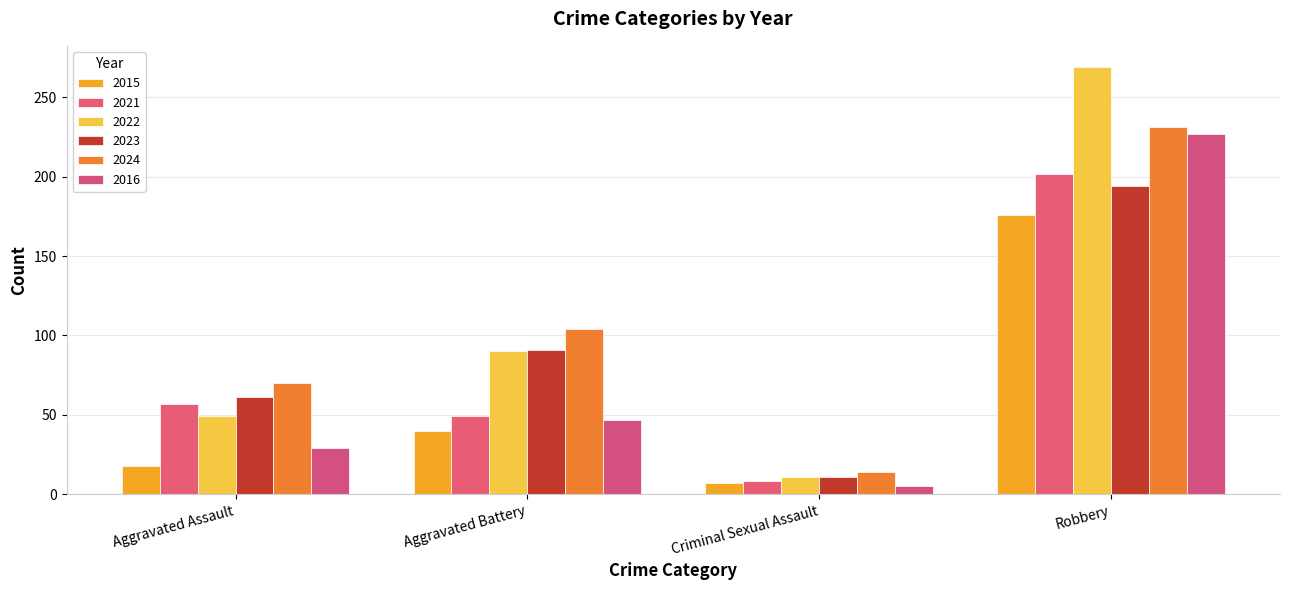

What is the sum of the 2022 values at Aggravated Battery and Robbery?

359